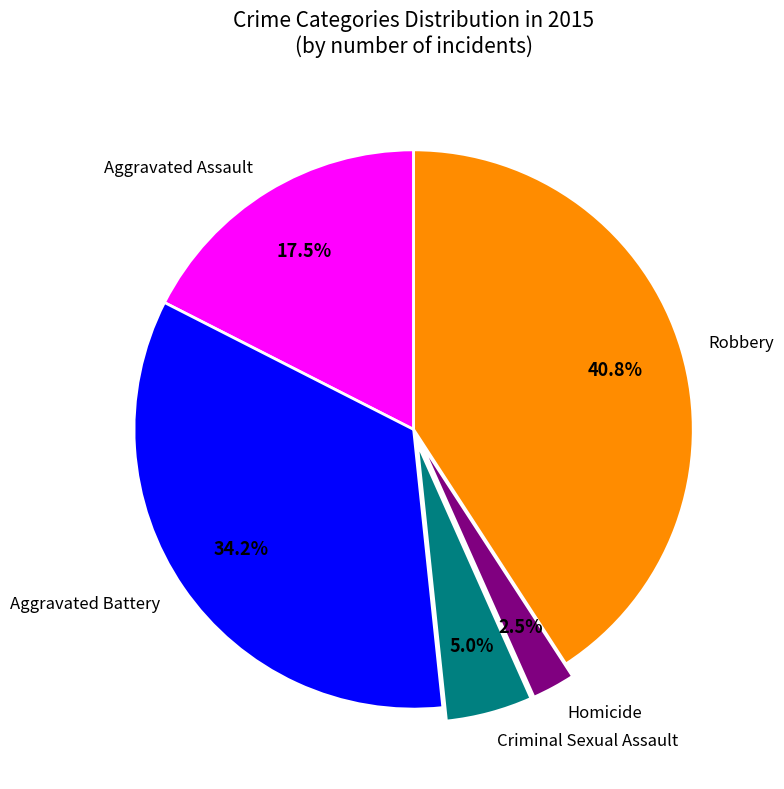

Which category has the smallest portion of the pie?

Homicide